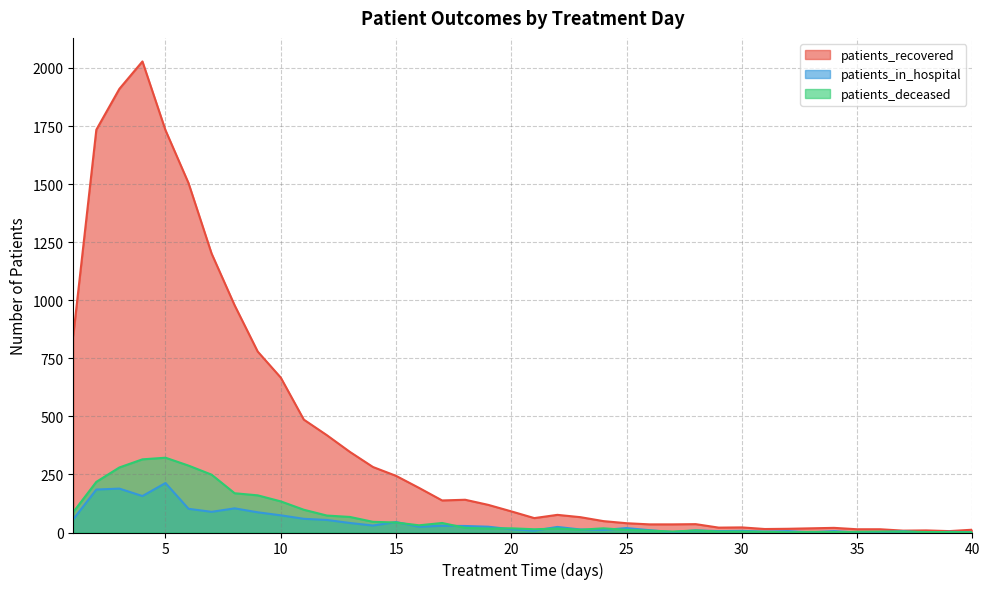

Reading right to left, what are all the values shown in this chart?

patients_recovered: 12	6	9	8	14	14	20	18	16	15	22	21	36	35	35	40	49	66	76	62	91	119	141	138	192	244	282	347	419	486	667	779	978	1201	1504	1732	2028	1910	1734	848
patients_in_hospital: 1	3	0	5	2	0	6	1	6	4	7	6	9	2	10	19	11	13	24	8	14	25	28	29	25	45	30	41	54	59	74	87	104	89	102	213	157	189	185	57
patients_deceased: 1	2	2	4	4	3	2	3	1	3	4	4	9	4	8	11	18	12	17	14	18	17	20	41	31	43	46	67	73	98	134	160	169	249	288	322	315	280	218	88